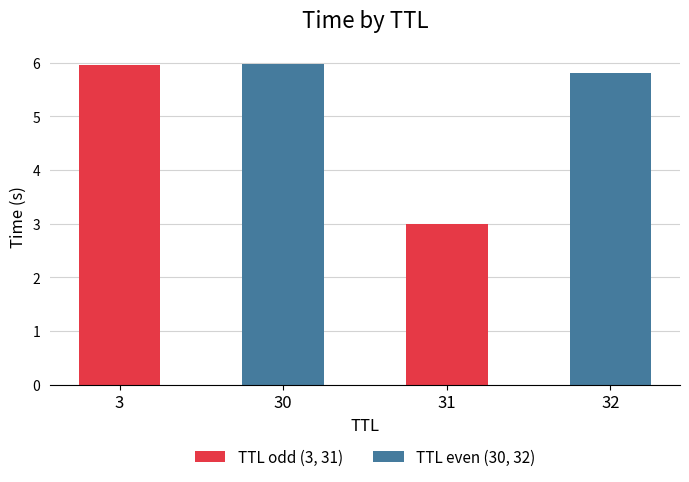

Which series has the largest total across all categories?

TTL even (30, 32)